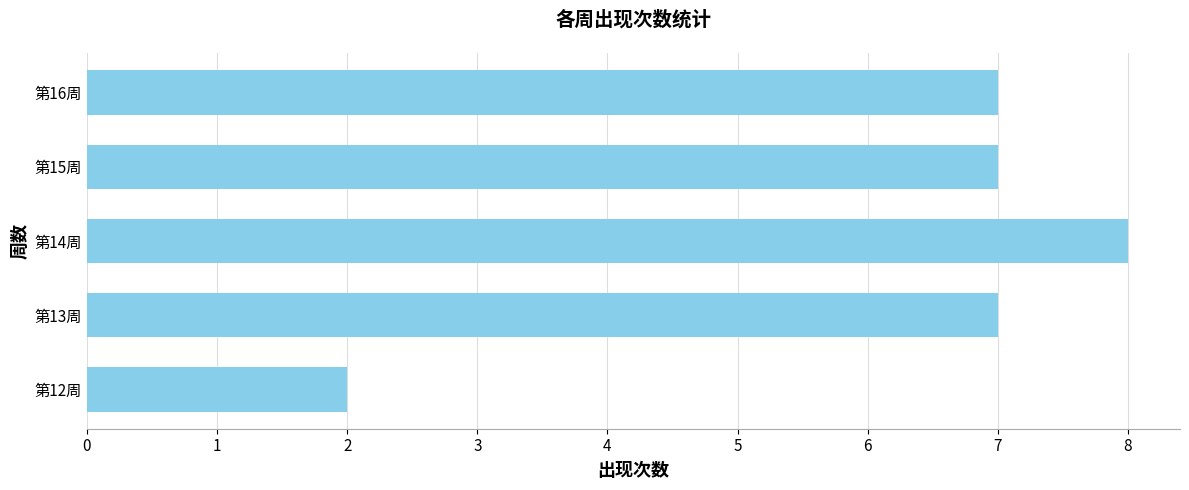

How many bars are there in total?

5